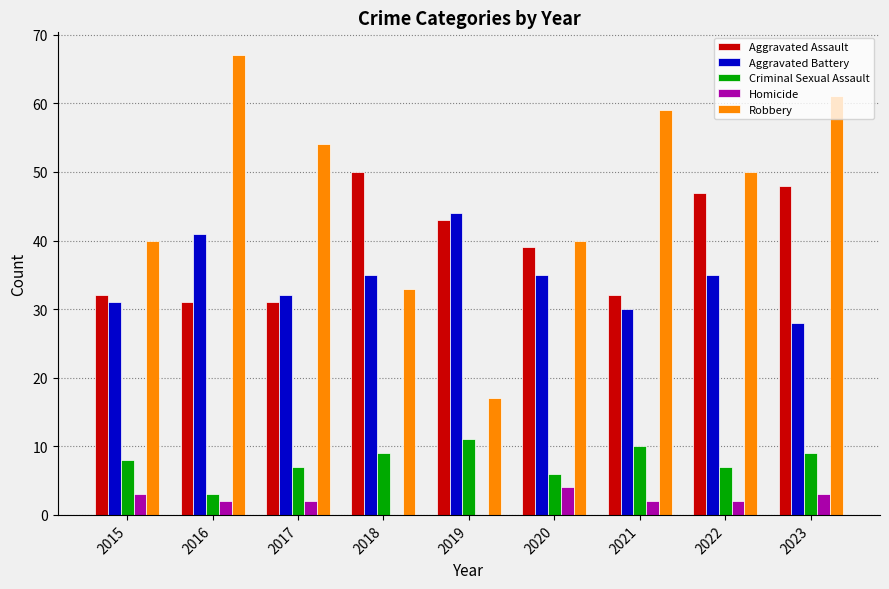

Is it true that Aggravated Assault equals 72 at 2018?

False